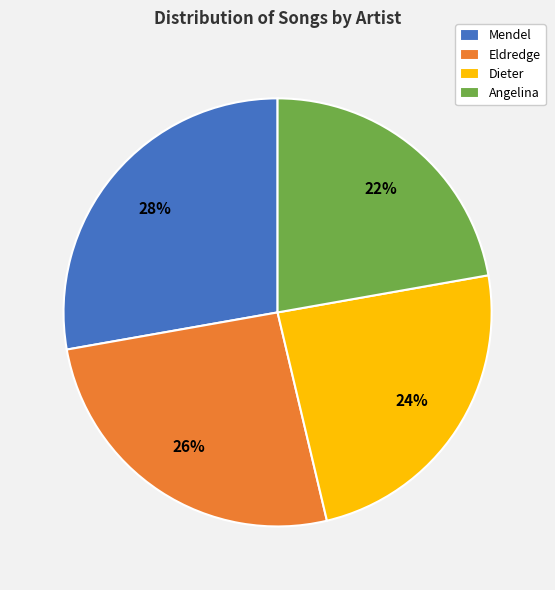

To the nearest percent, what percentage of the pie is Angelina?

22%